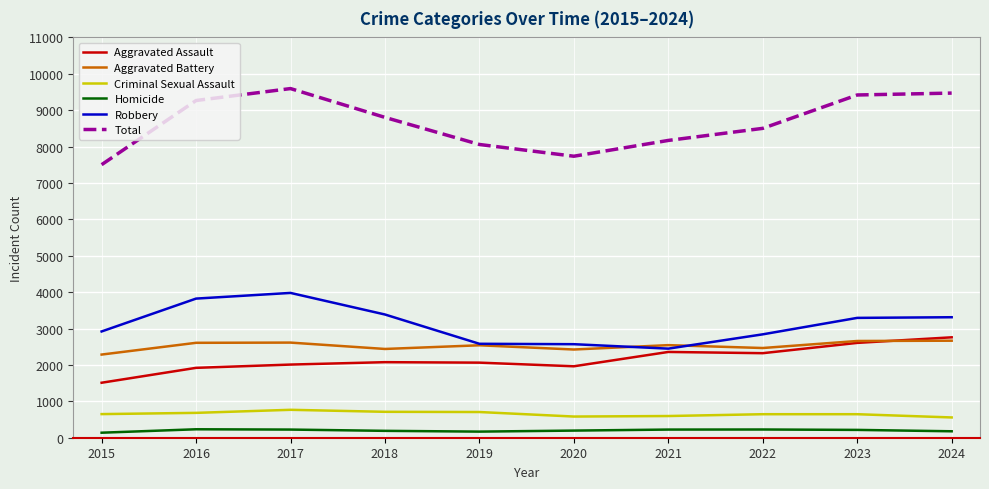

The Total series shows 7735 at 2020. True or false?

True